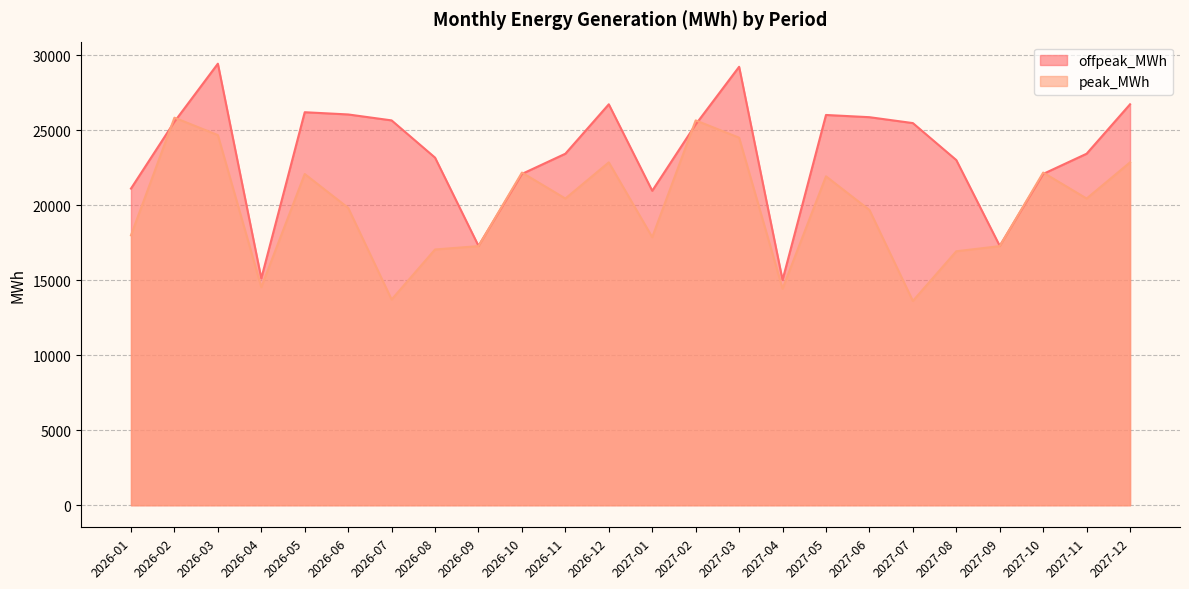

The offpeak_MWh series shows 12967.7 at 2026-08. True or false?

False